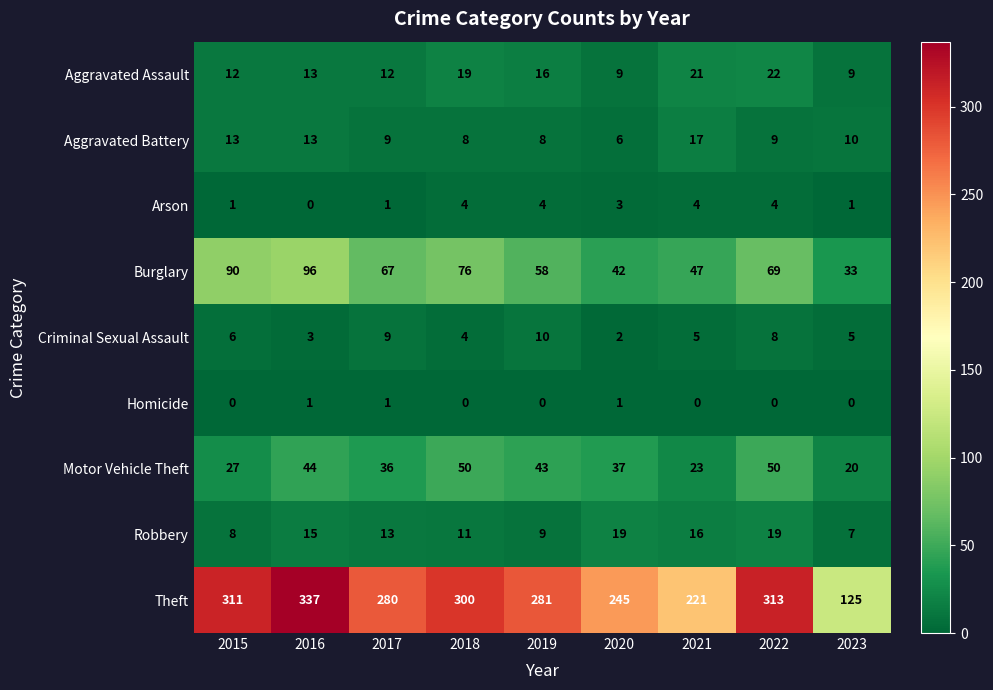

At which category does the chart reach its minimum across all series?

2016